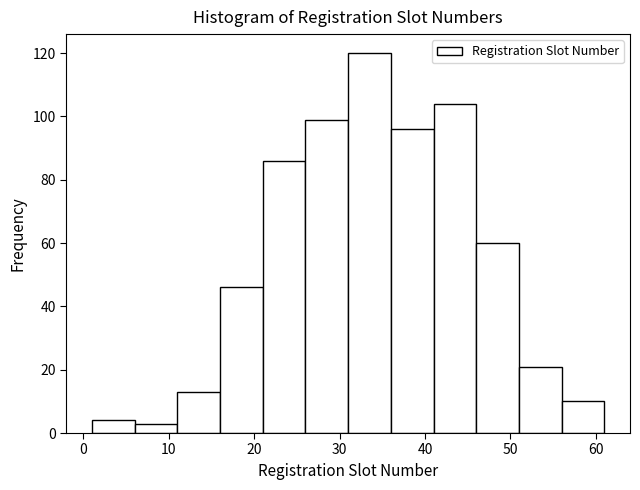

Which range on the x-axis has the tallest bar?

31 to 36